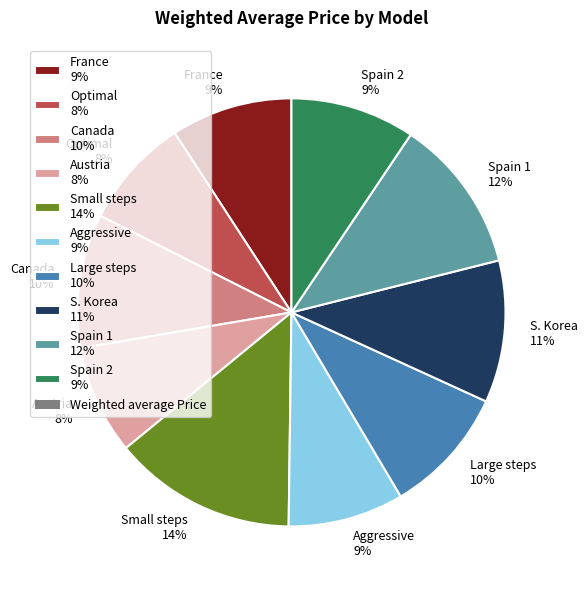

Does Spain 2 account for over 50% of the chart?

No